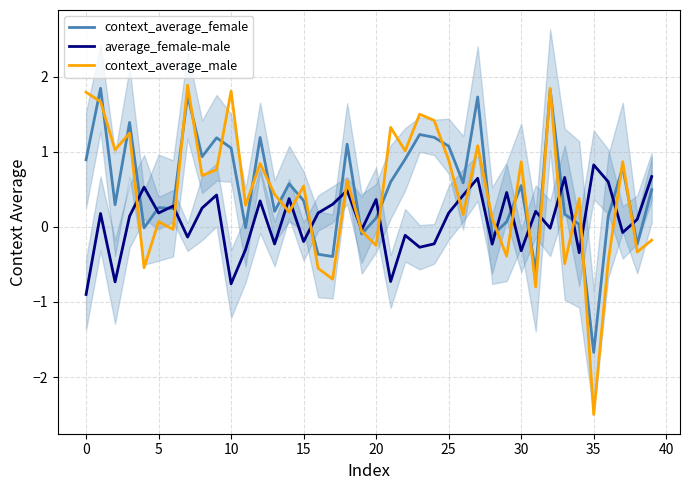

Does the chart have visible grid lines?

Yes